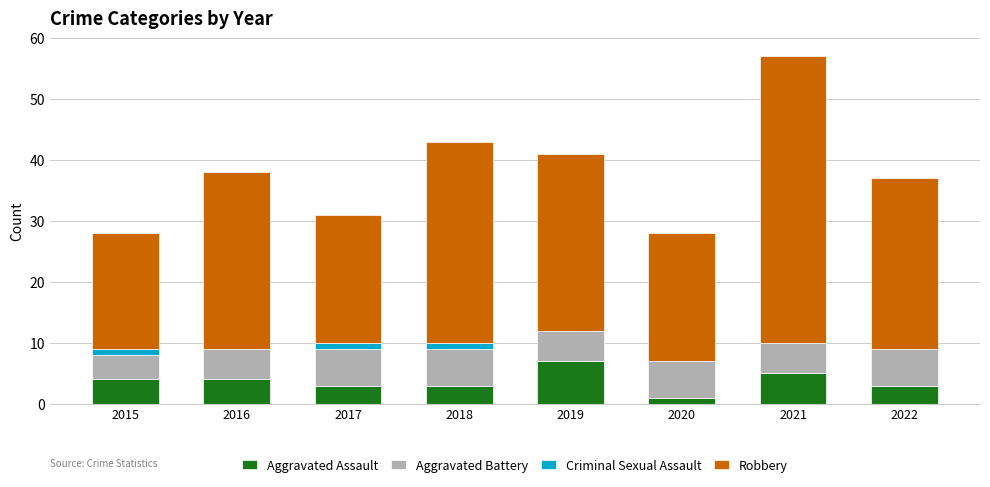

Count the number of categories in the chart.

8